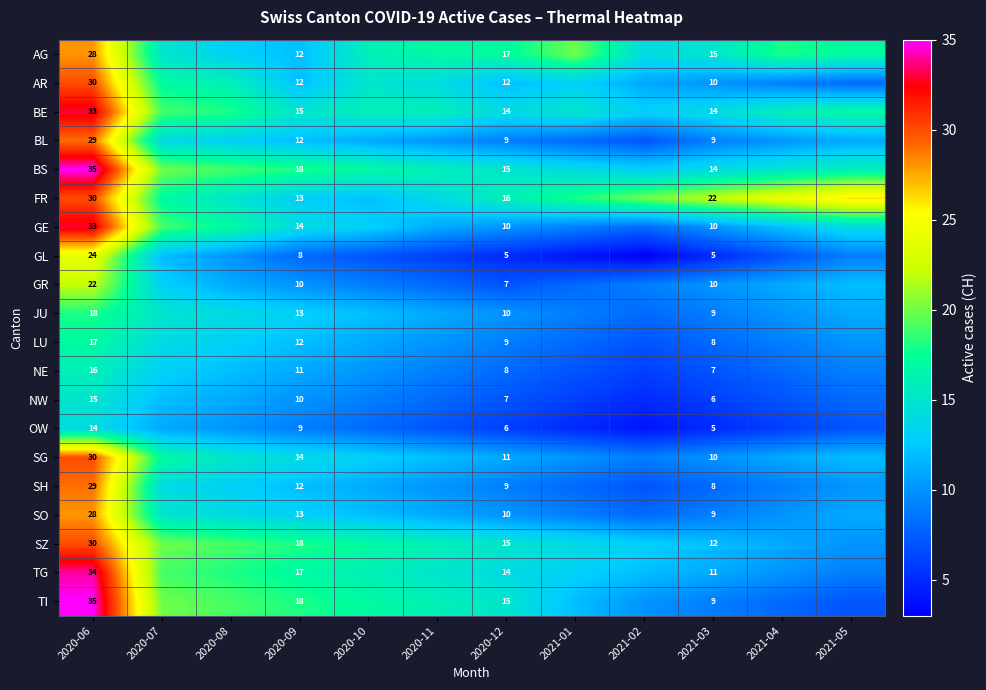

What is the total value across all series at 2021-04?

221